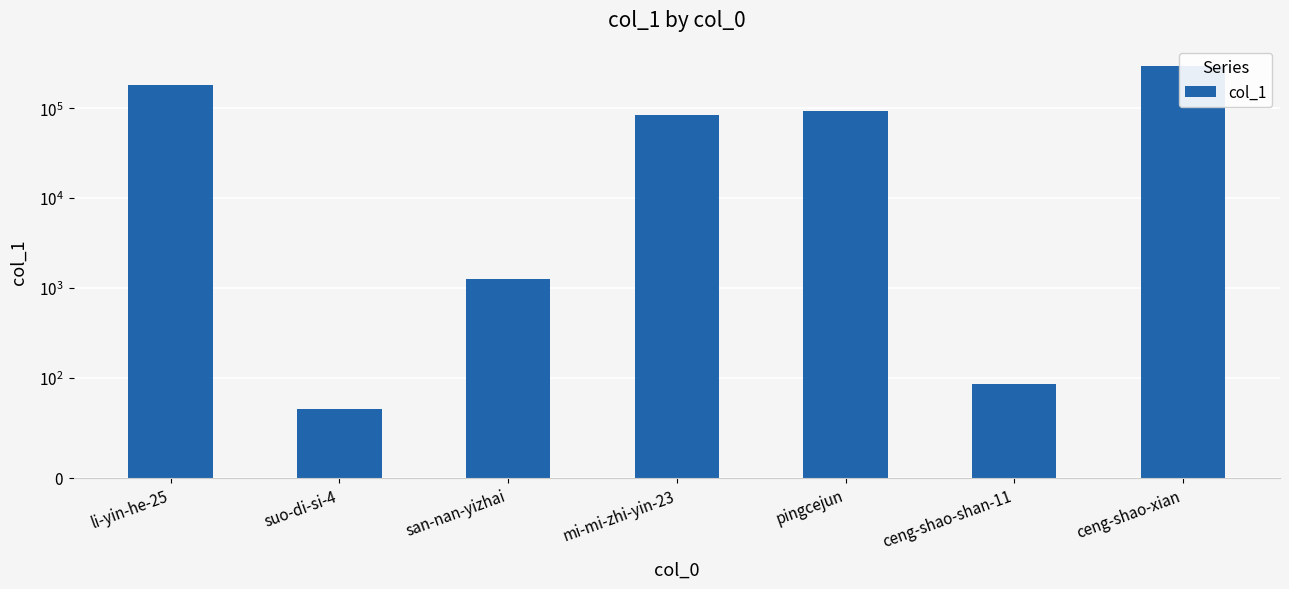

Which label corresponds to the smallest value in the chart?

suo-di-si-4